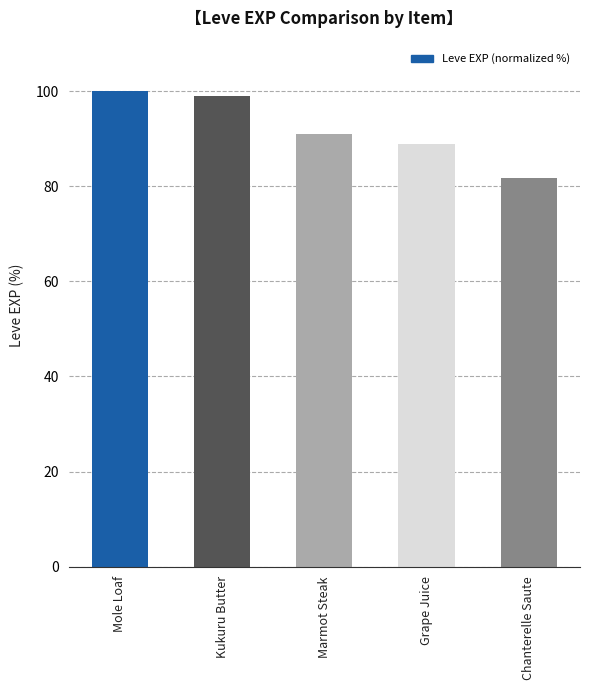

How many data points does each series have?

5